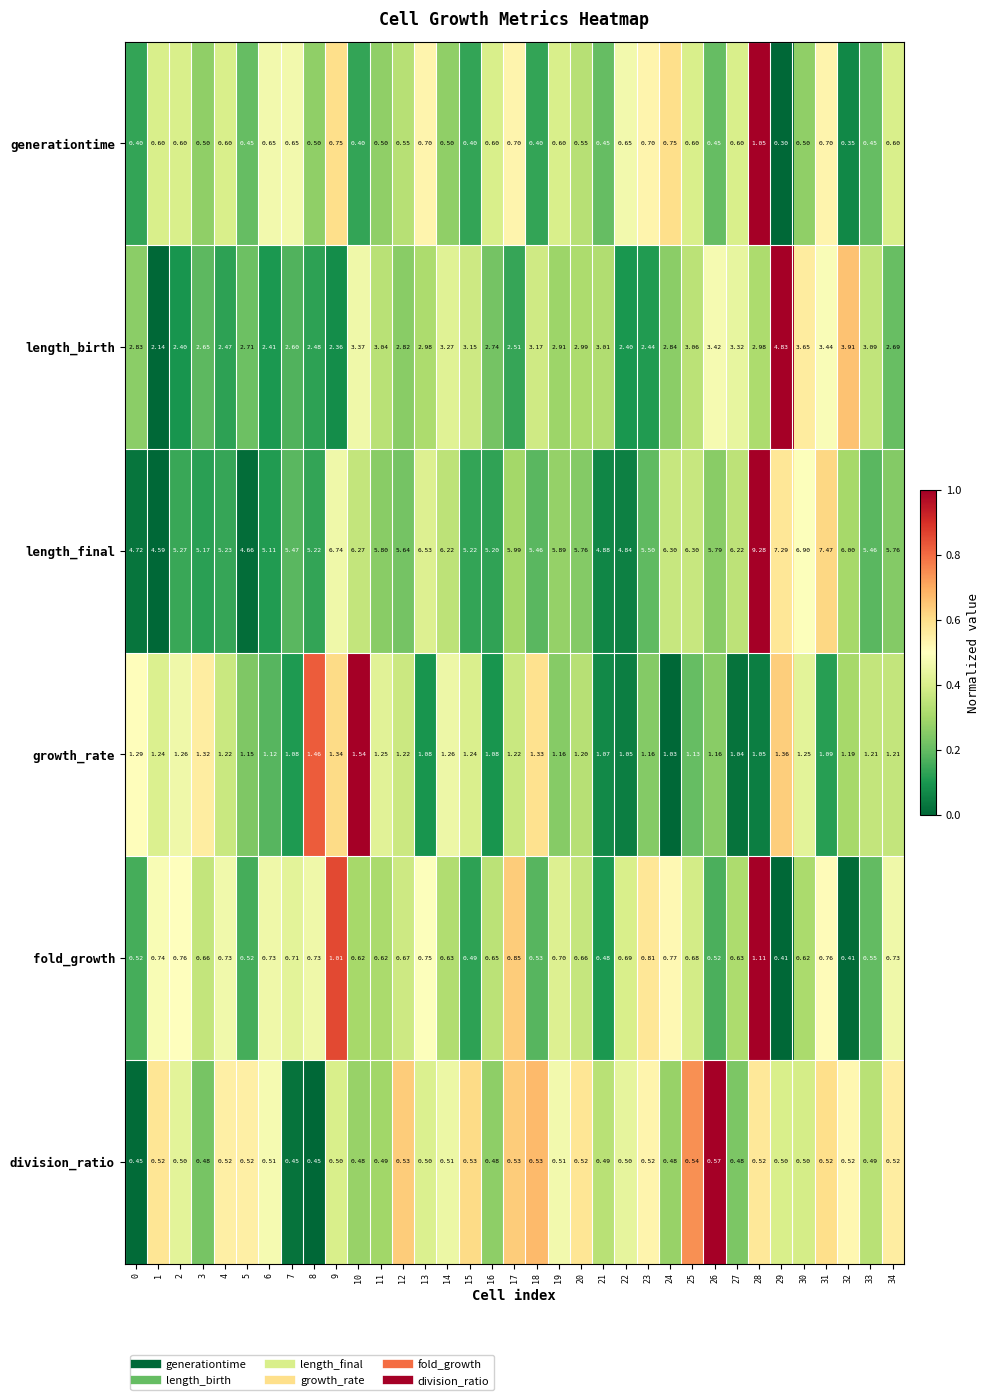

At which category is the sum across all series the highest?

28